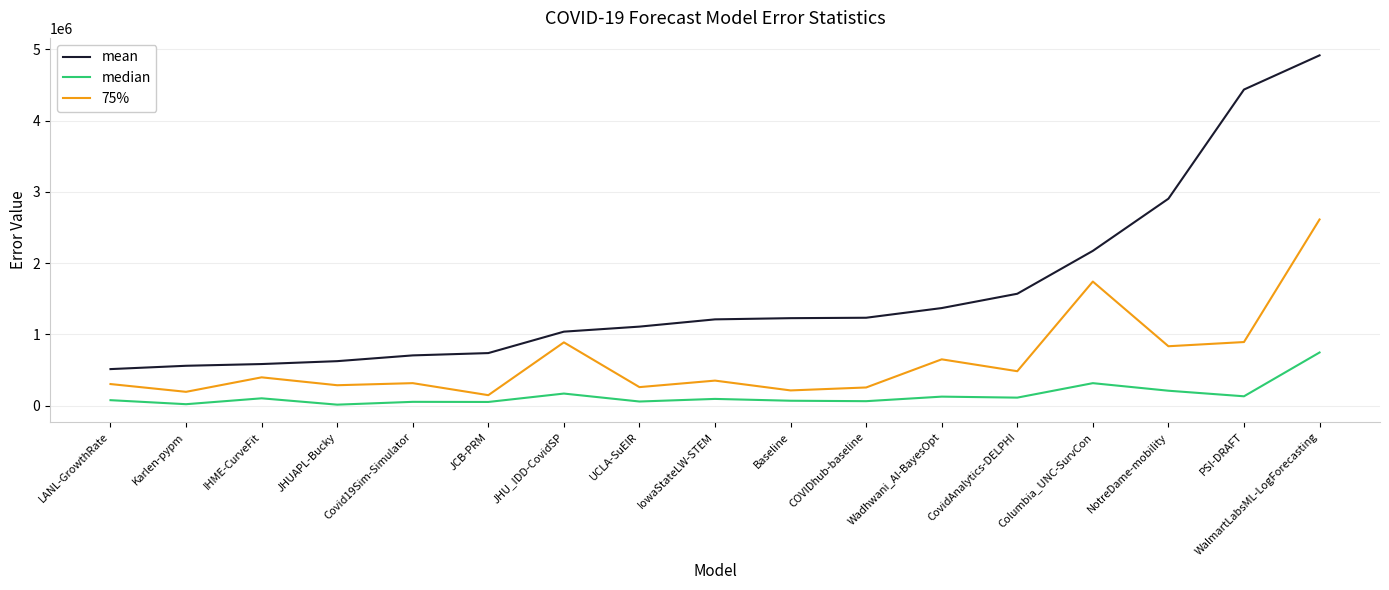

What is the maximum value shown in the chart?

4913893.6